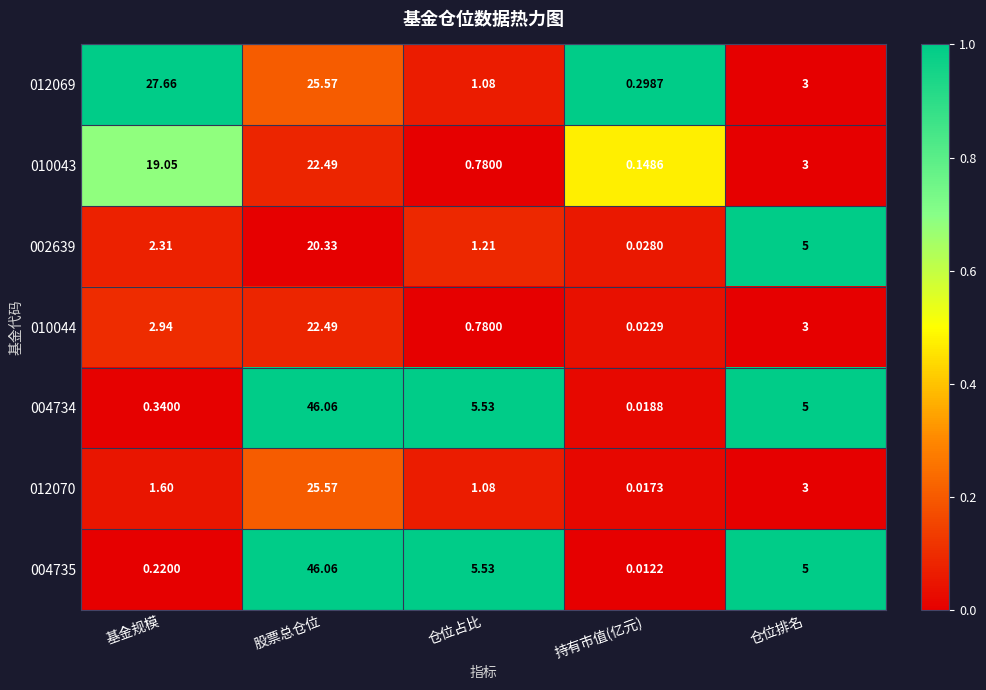

Which series has the largest range (max minus min)?

004735